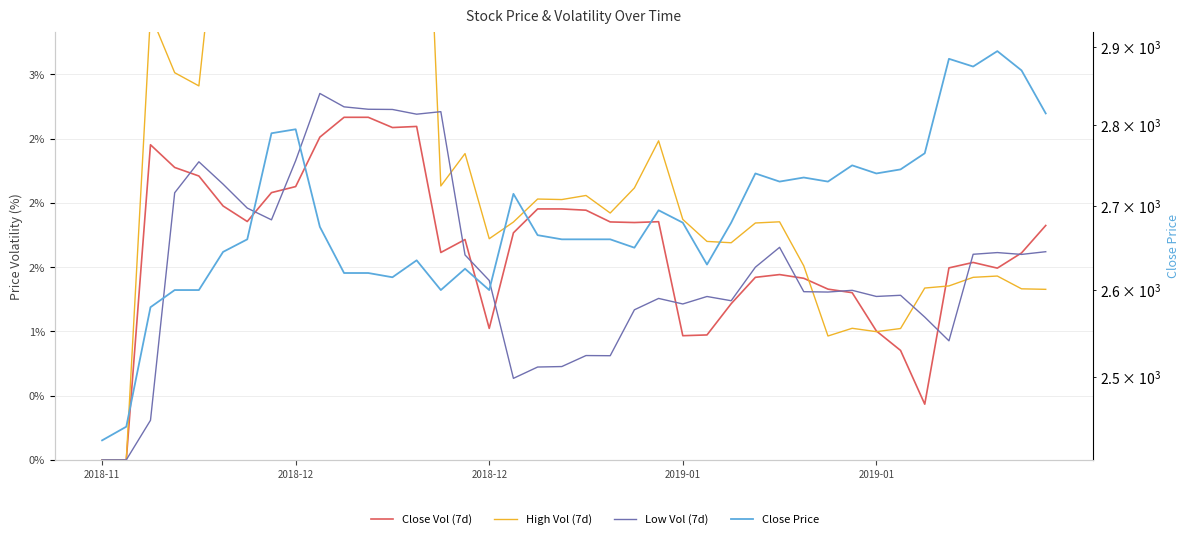

At which category does Low Vol (7d) reach its first local valley?

7